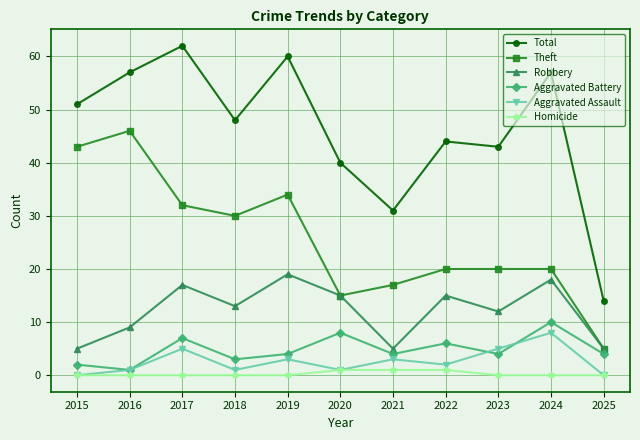

True or false: Aggravated Assault has more than 0 interior local peaks.

True